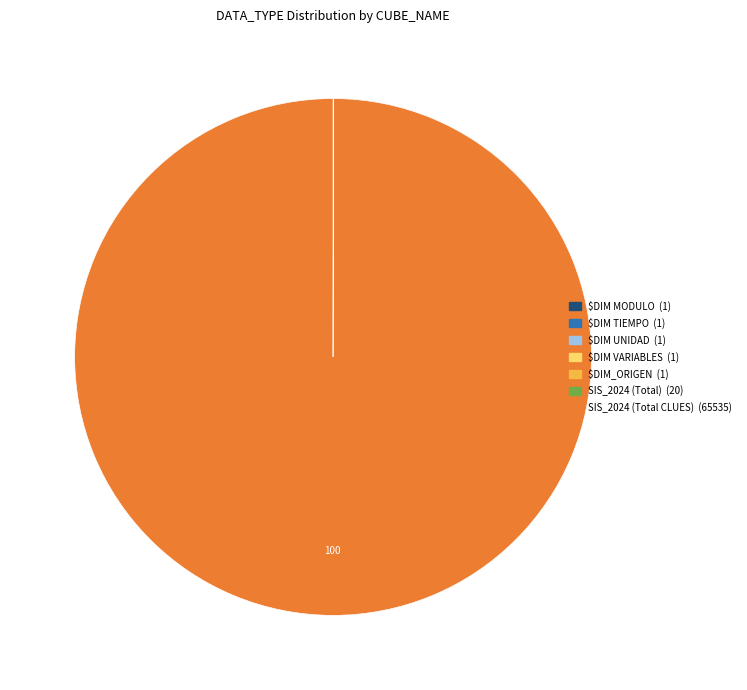

Does SIS_2024 (Total CLUES) account for over 50% of the chart?

Yes